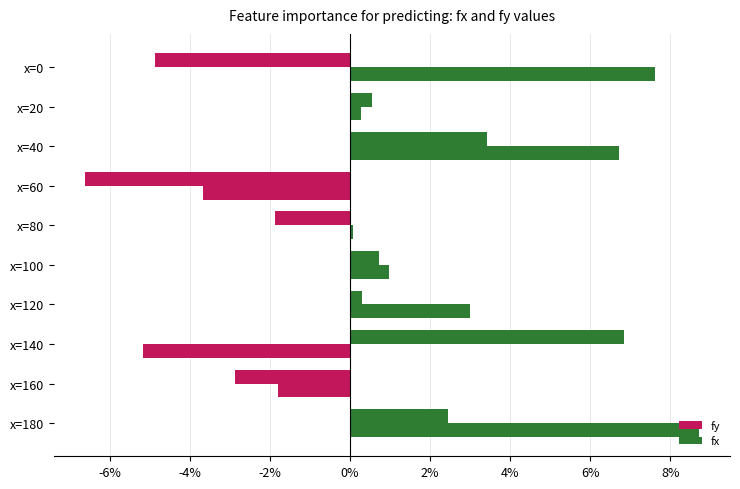

What are all the series names shown in the legend?

fy, fx